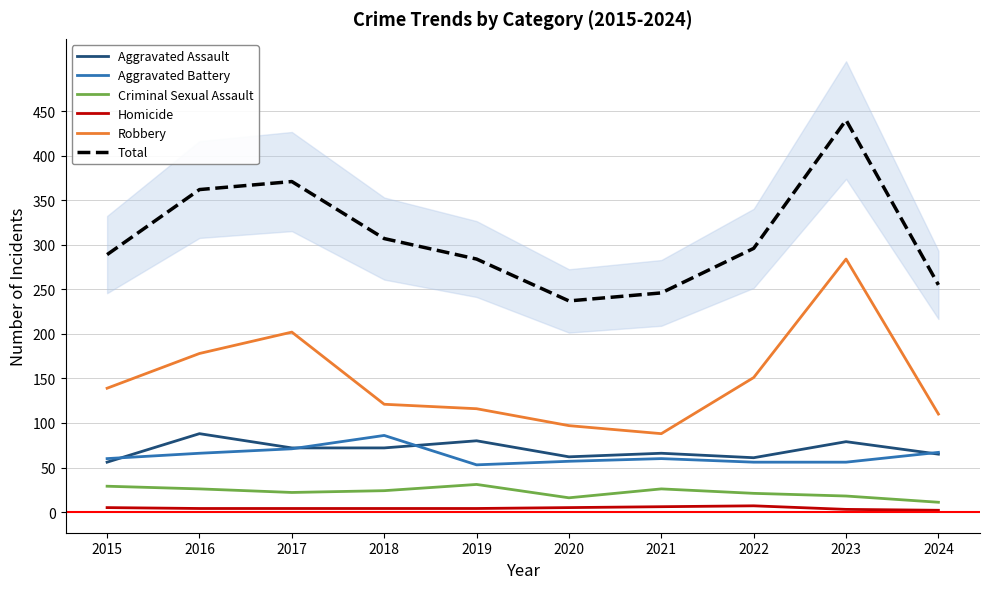

What is the total value across all series at 2017?

742